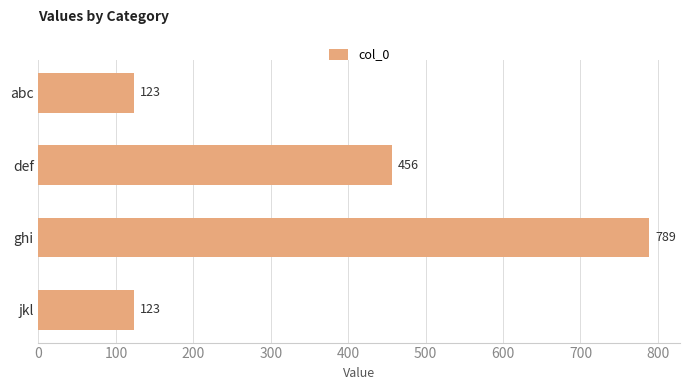

Does the chart contain stacked bars?

No